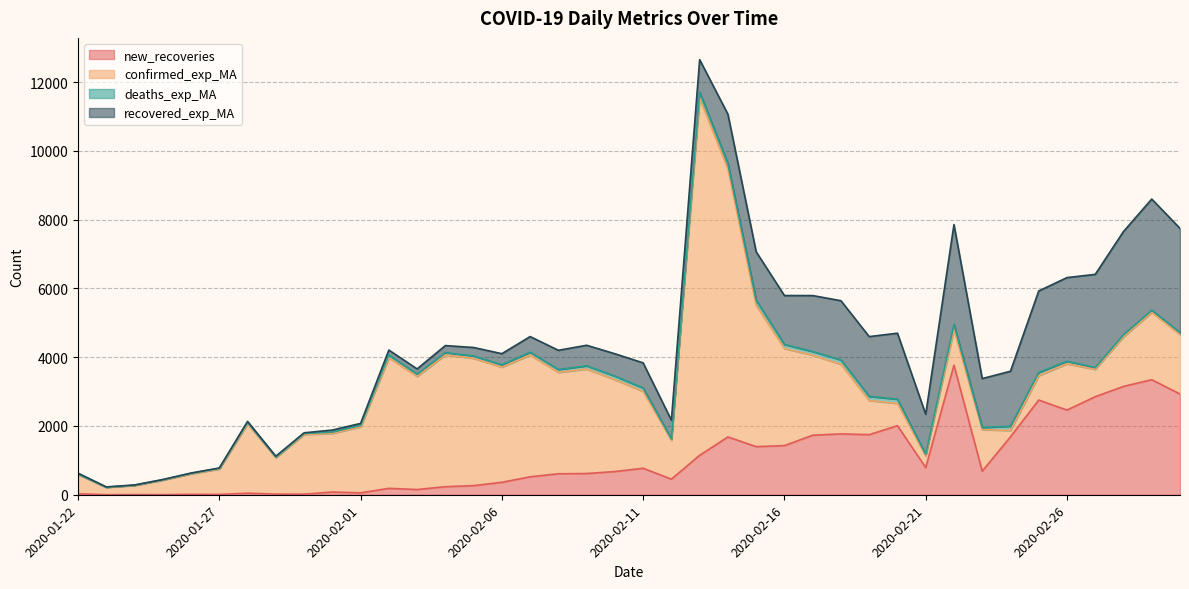

What is the value of the confirmed_exp_MA point at the 38th from the left?

1444.1